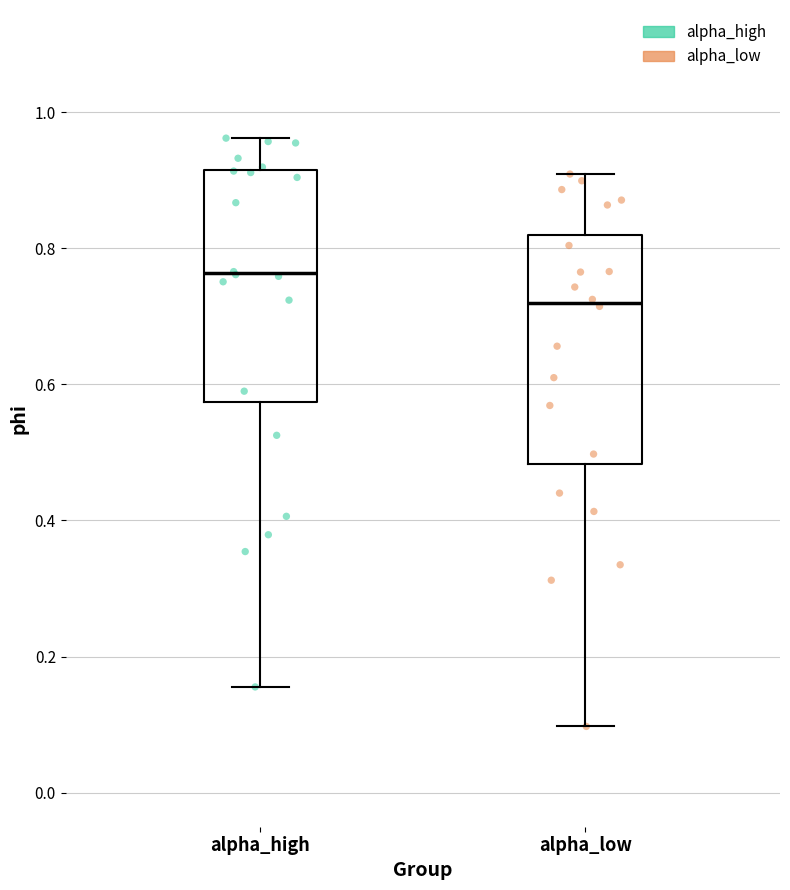

Reading left to right, transcribe this box plot: for each box, give where its median line is, the range the box spans, and where its two whiskers end, as read against the y-axis. The values are not printed on the chart, so give them approximately, as read against the axis.

alpha_high: median 0.76, box 0.58 to 0.92, whiskers 0.16 to 0.96
alpha_low: median 0.72, box 0.48 to 0.82, whiskers 0.10 to 0.90